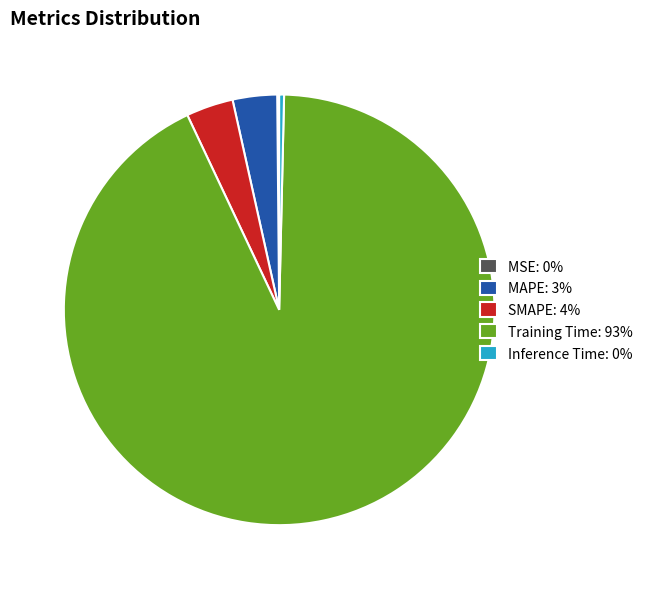

Which slice represents more than half of the pie?

Training Time